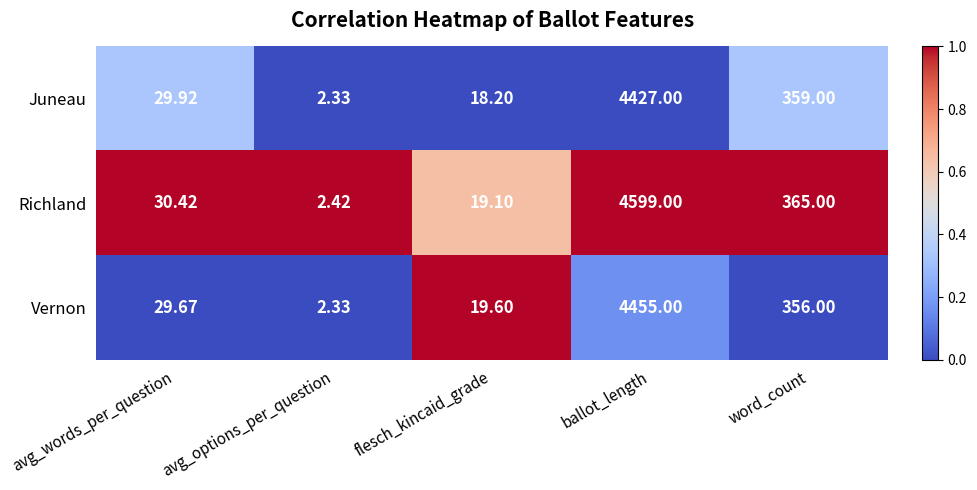

Which series has the largest range (max minus min)?

Richland